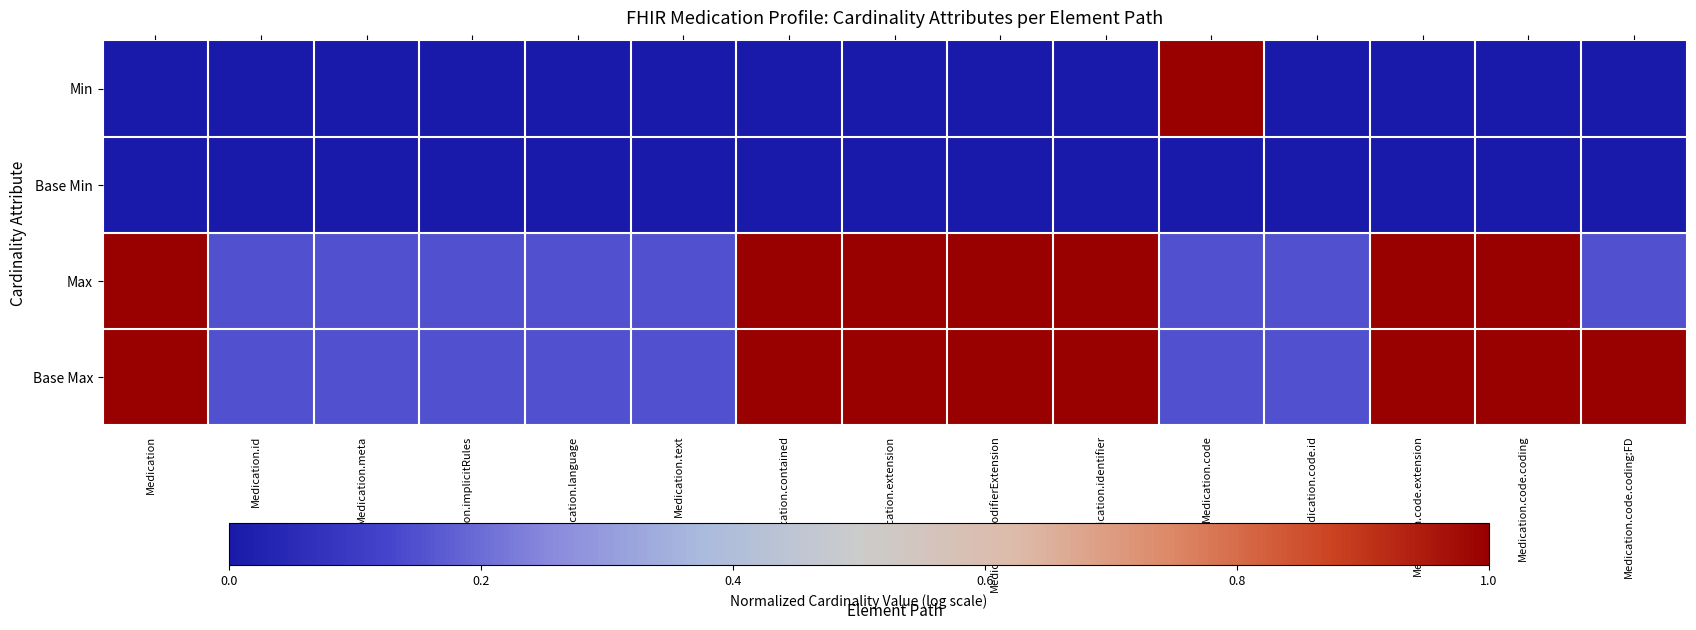

What is the spread (max minus min) of values at Medication.extension?

1.0